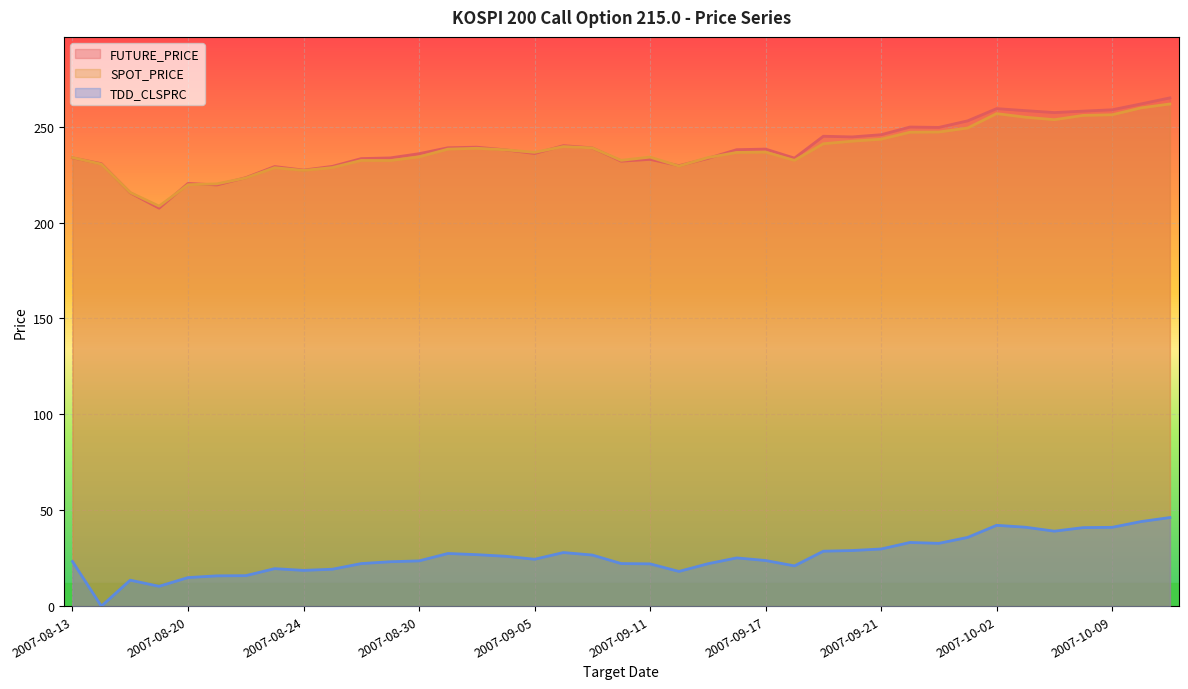

Count the number of data series in this chart.

3